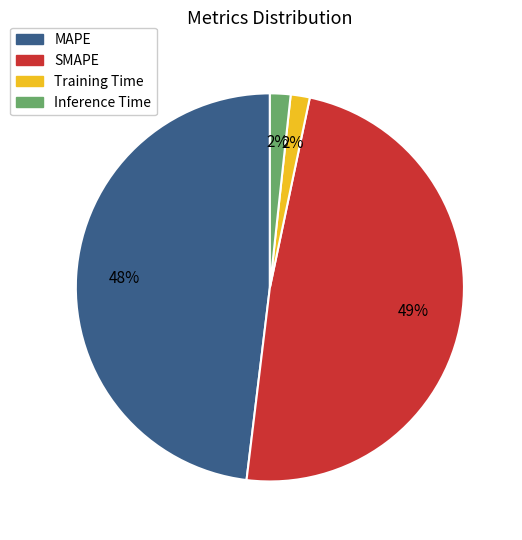

Does any single category account for the majority?

No